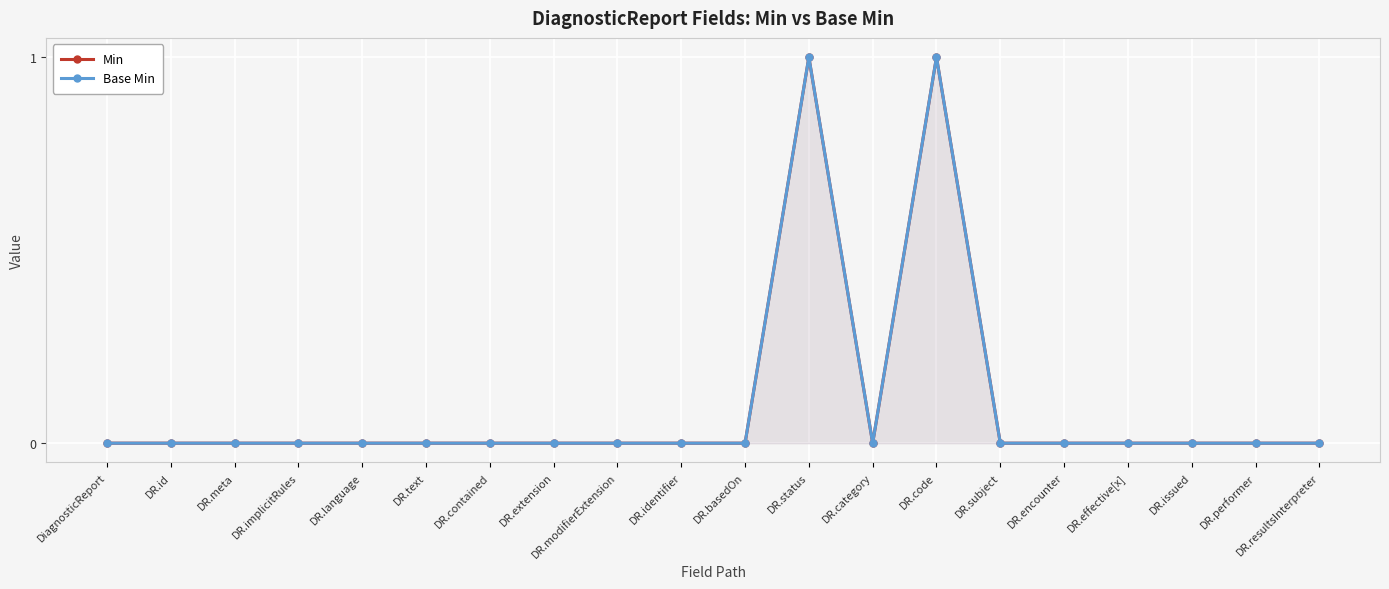

True or false: Base Min and Min cross at least once.

False